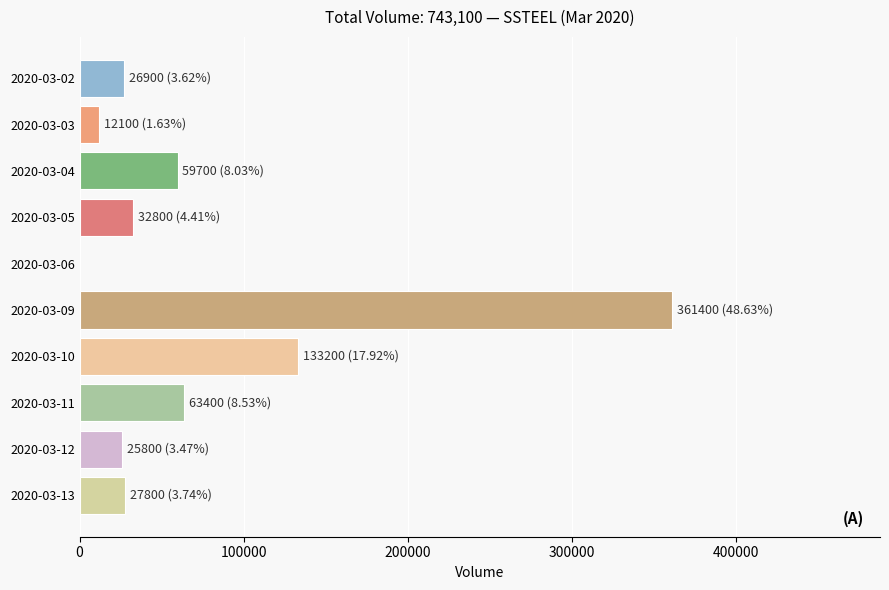

Which has a higher value, 2020-03-06 or 2020-03-09?

2020-03-09